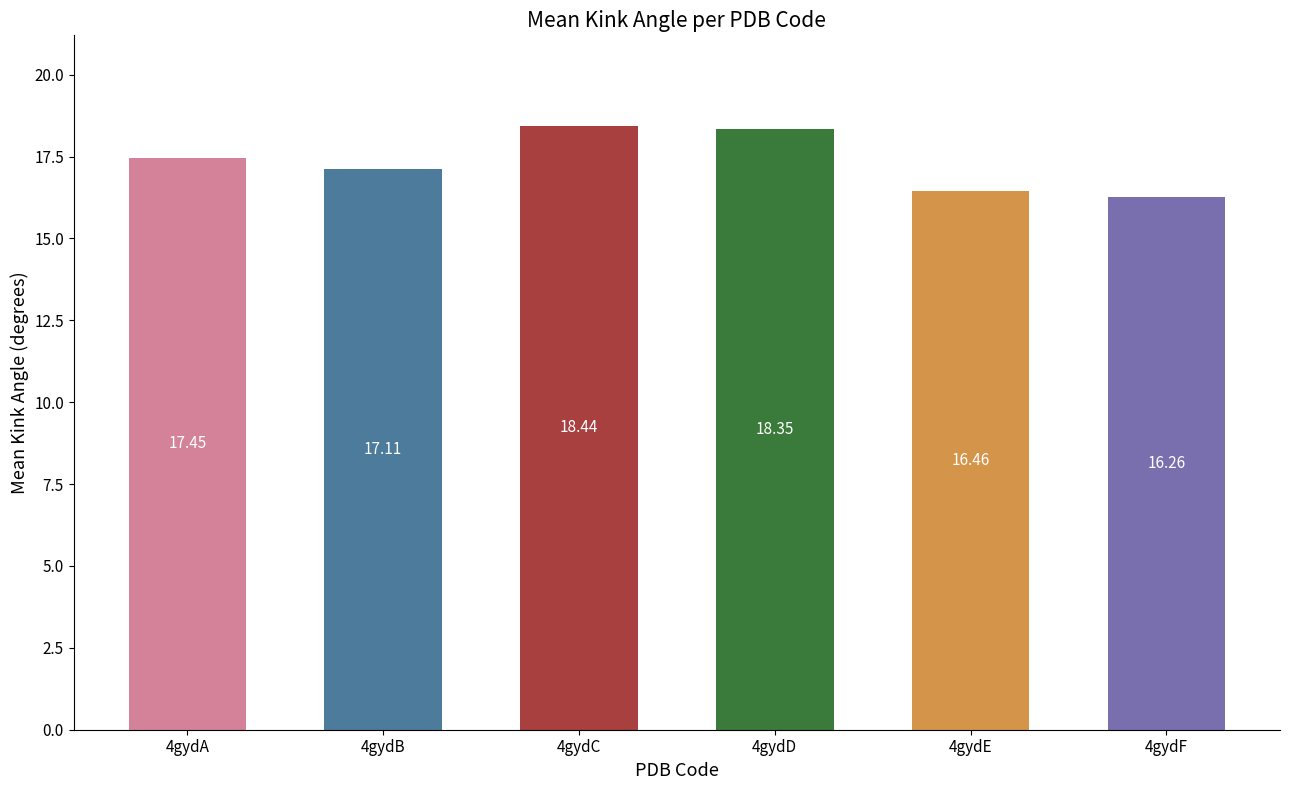

How many values are below 17?

2